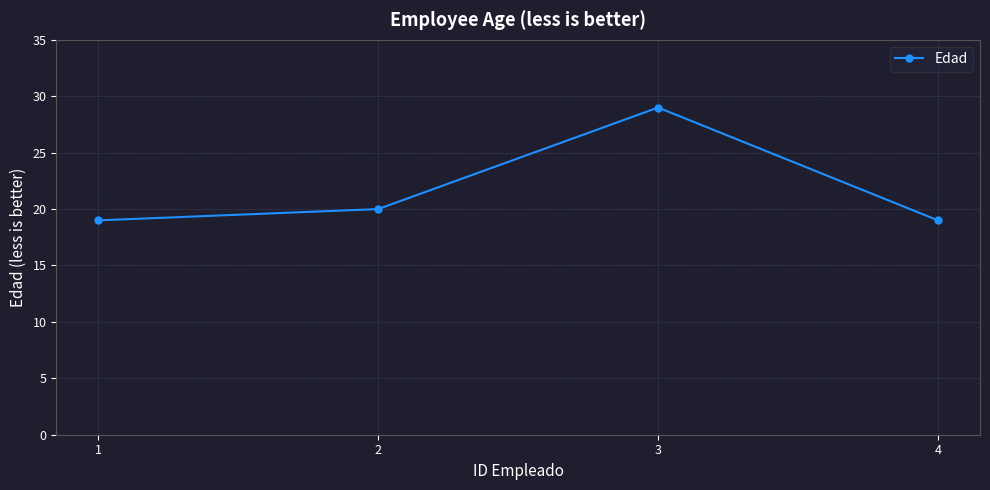

Reading right to left, what are all the values shown in this chart?

19	29	20	19